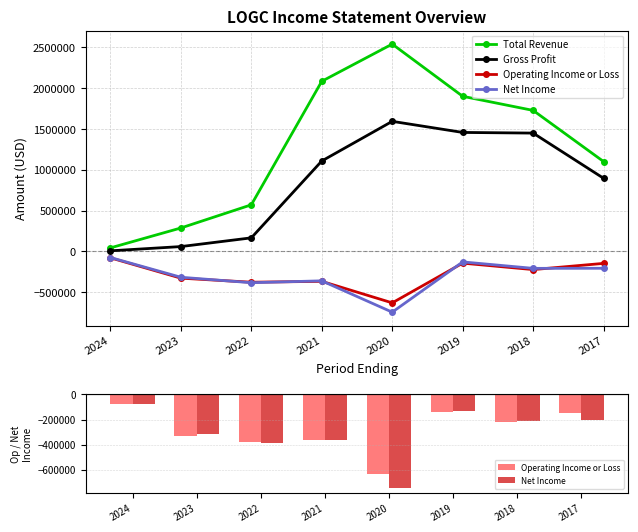

List the labels in order of Gross Profit value, largest first.

2020, 2019, 2018, 2021, 2017, 2022, 2023, 2024